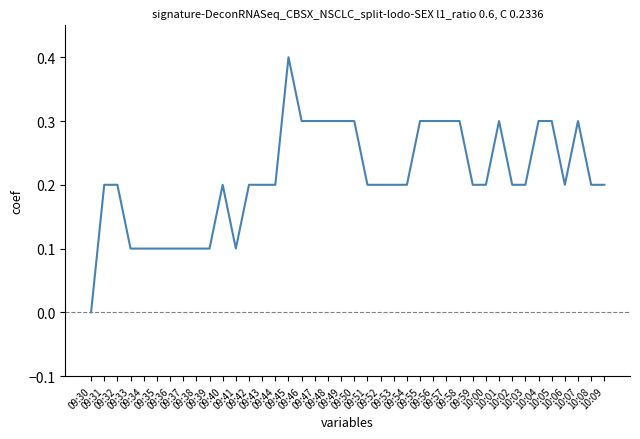

What is the difference between the maximum and minimum values?

0.4